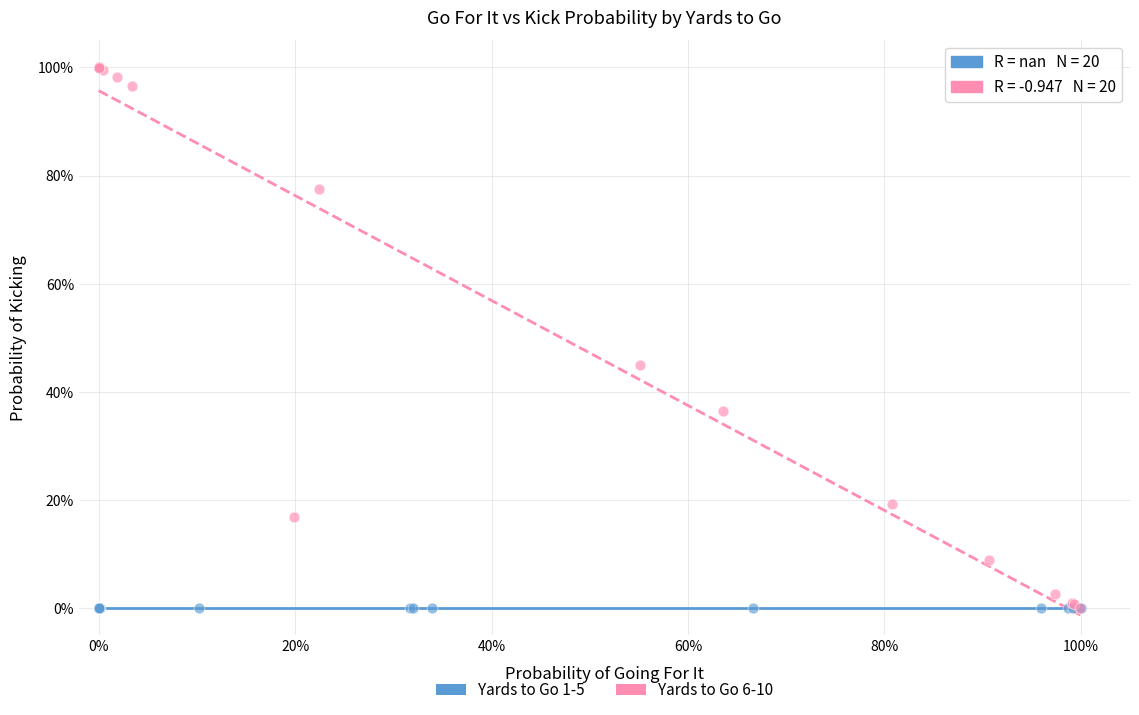

What are all the series names shown in the legend?

Yards to Go 1-5, Yards to Go 6-10